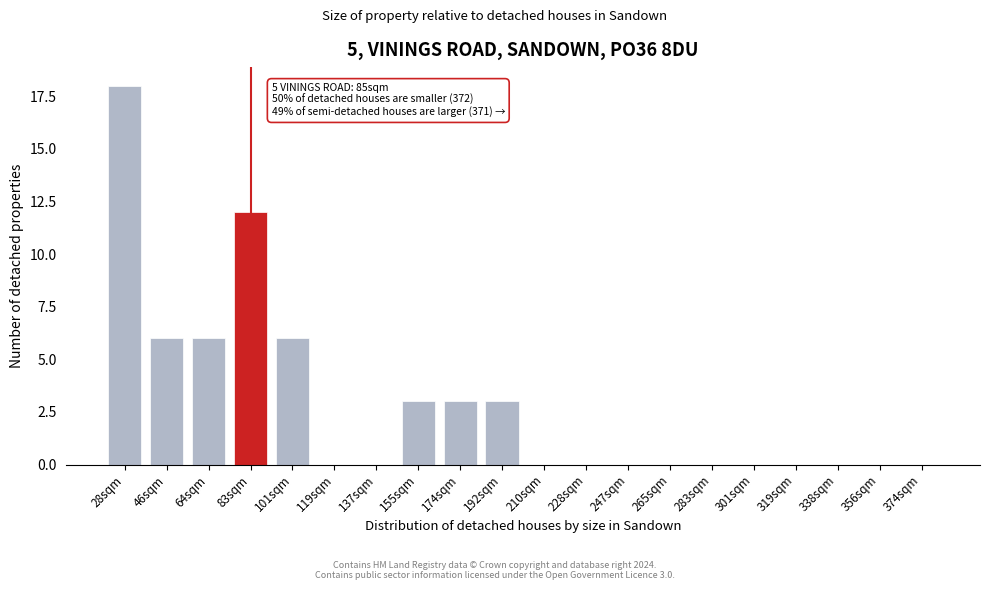

Reading left to right, transcribe all the data shown in this chart.

28sqm=18	46sqm=6	64sqm=6	83sqm=12	101sqm=6	119sqm=0	137sqm=0	155sqm=3	174sqm=3	192sqm=3	210sqm=0	228sqm=0	247sqm=0	265sqm=0	283sqm=0	301sqm=0	319sqm=0	338sqm=0	356sqm=0	374sqm=0